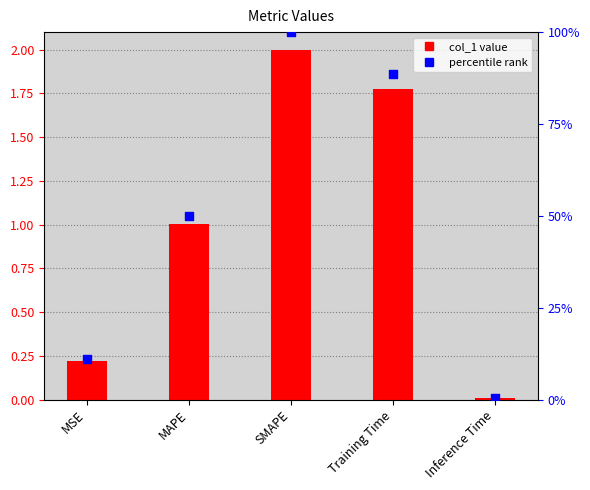

Is the value of percentile rank at Inference Time greater than the value of col_1 at Training Time?

No